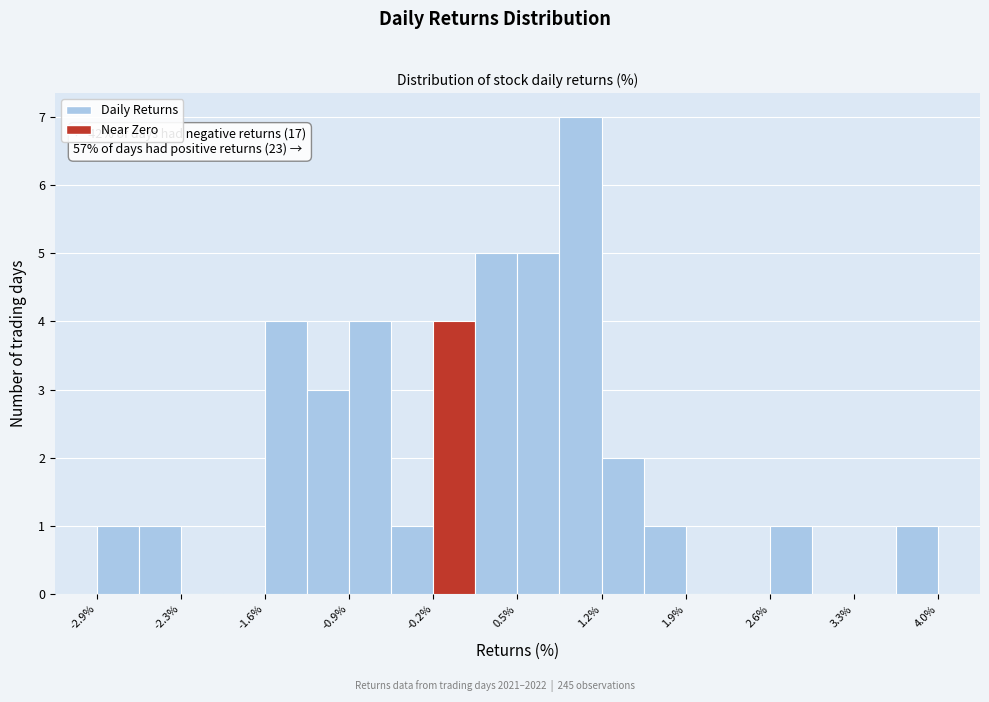

Read against the x-axis, roughly where is the centre of the tallest bar?

1.0